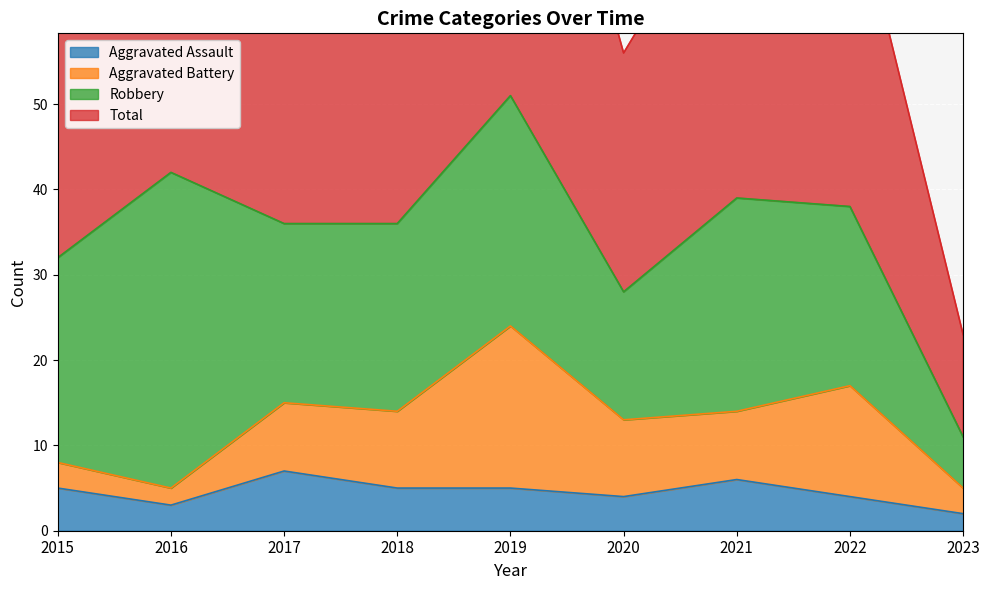

How many interior local peaks does the Aggravated Assault series have?

2